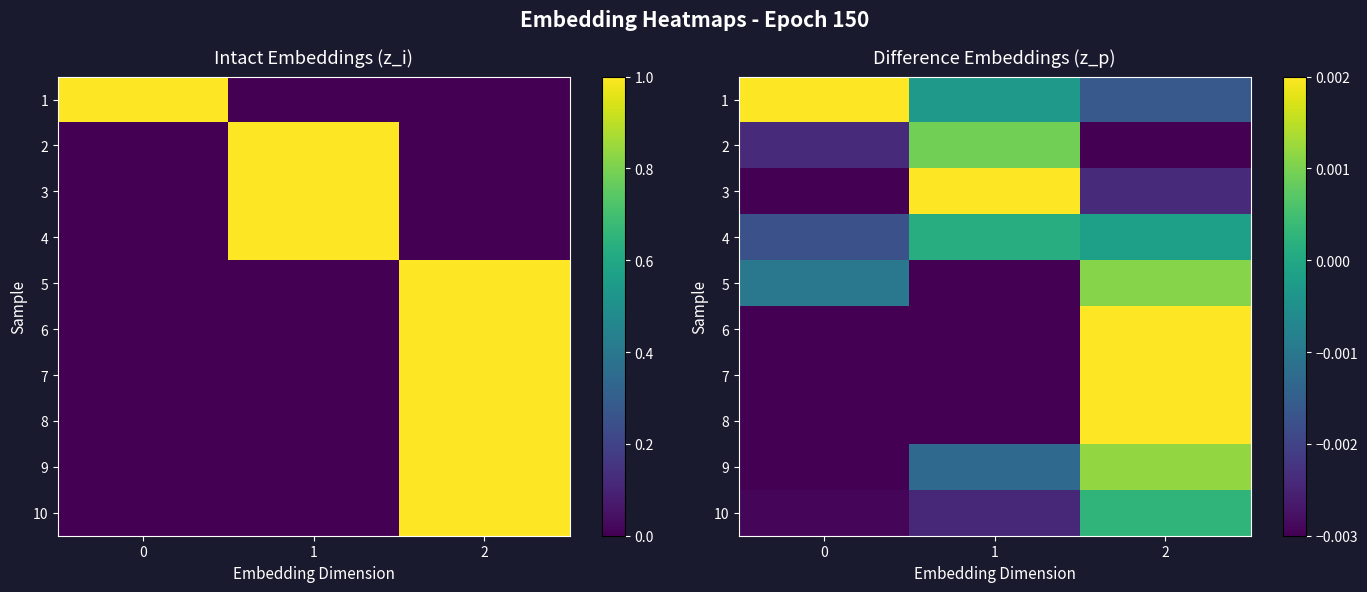

How many data points in 5 are above 0?

1